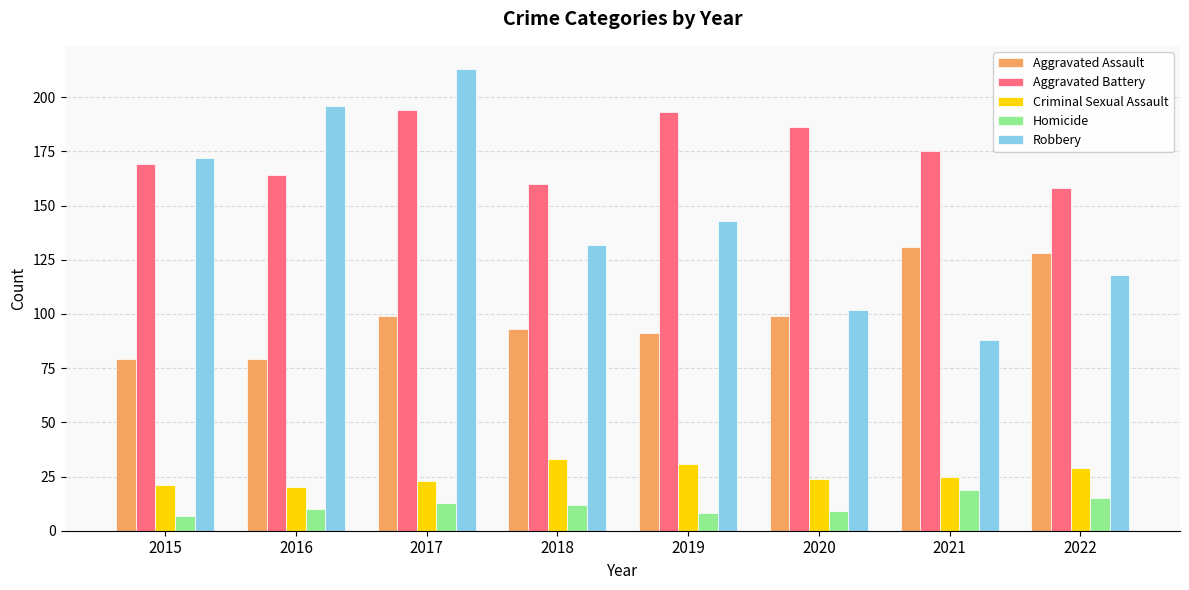

True or false: Aggravated Assault has a value of 37 at 2015.

False